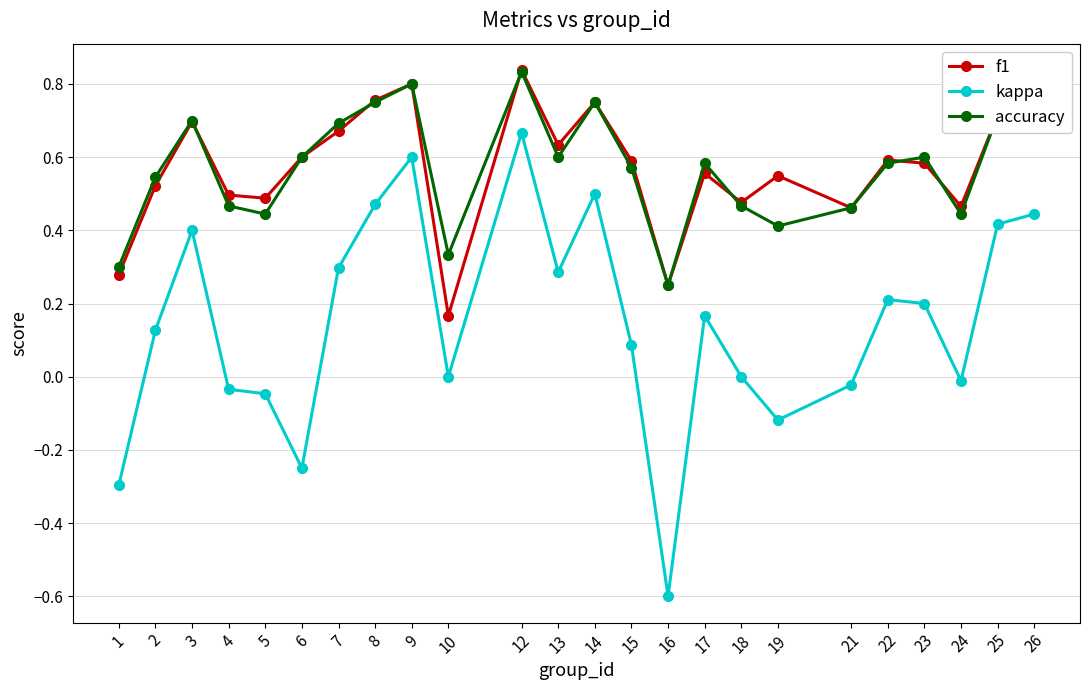

Does the chart display data point markers on the line(s)?

Yes